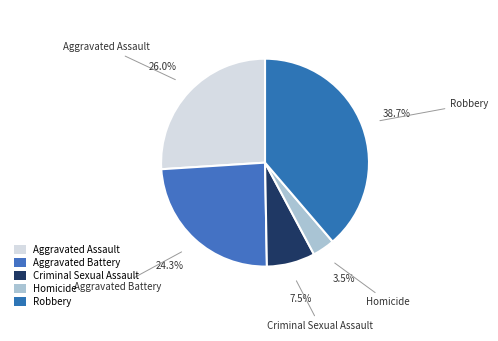

Count the number of slices in the pie.

5